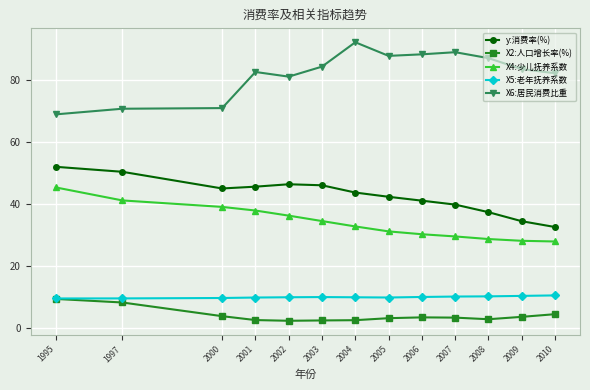

True or false: X6:居民消费比重 has more than 1 interior local peaks.

True